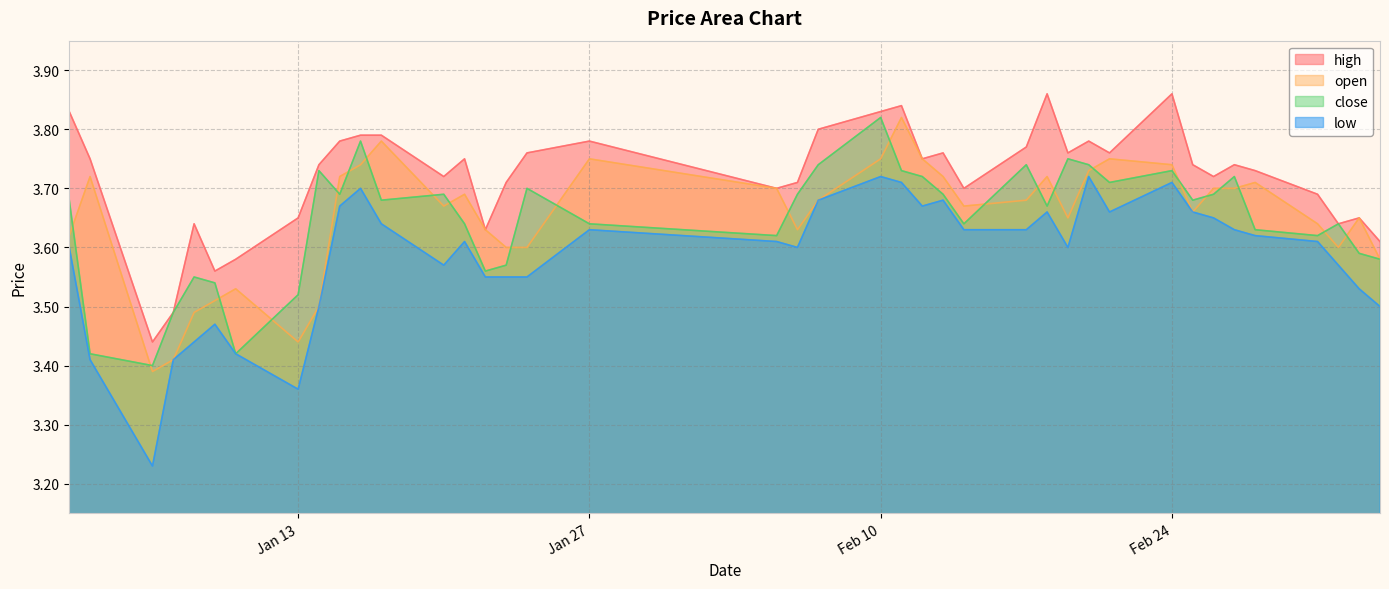

What is the maximum value shown in the chart?

3.9